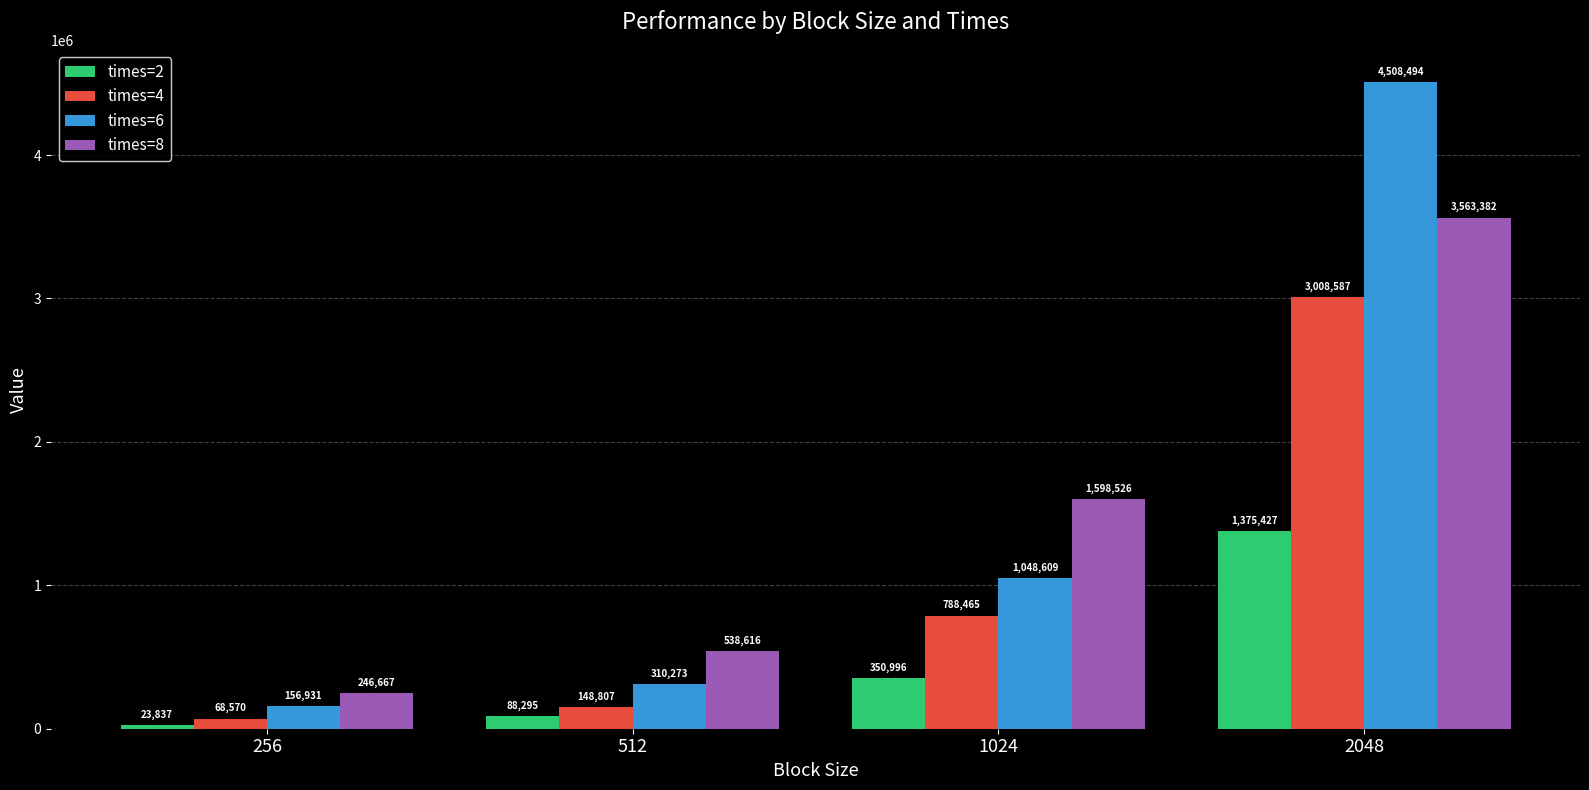

What is the difference between the times=4 values at 512 and 256?

80237